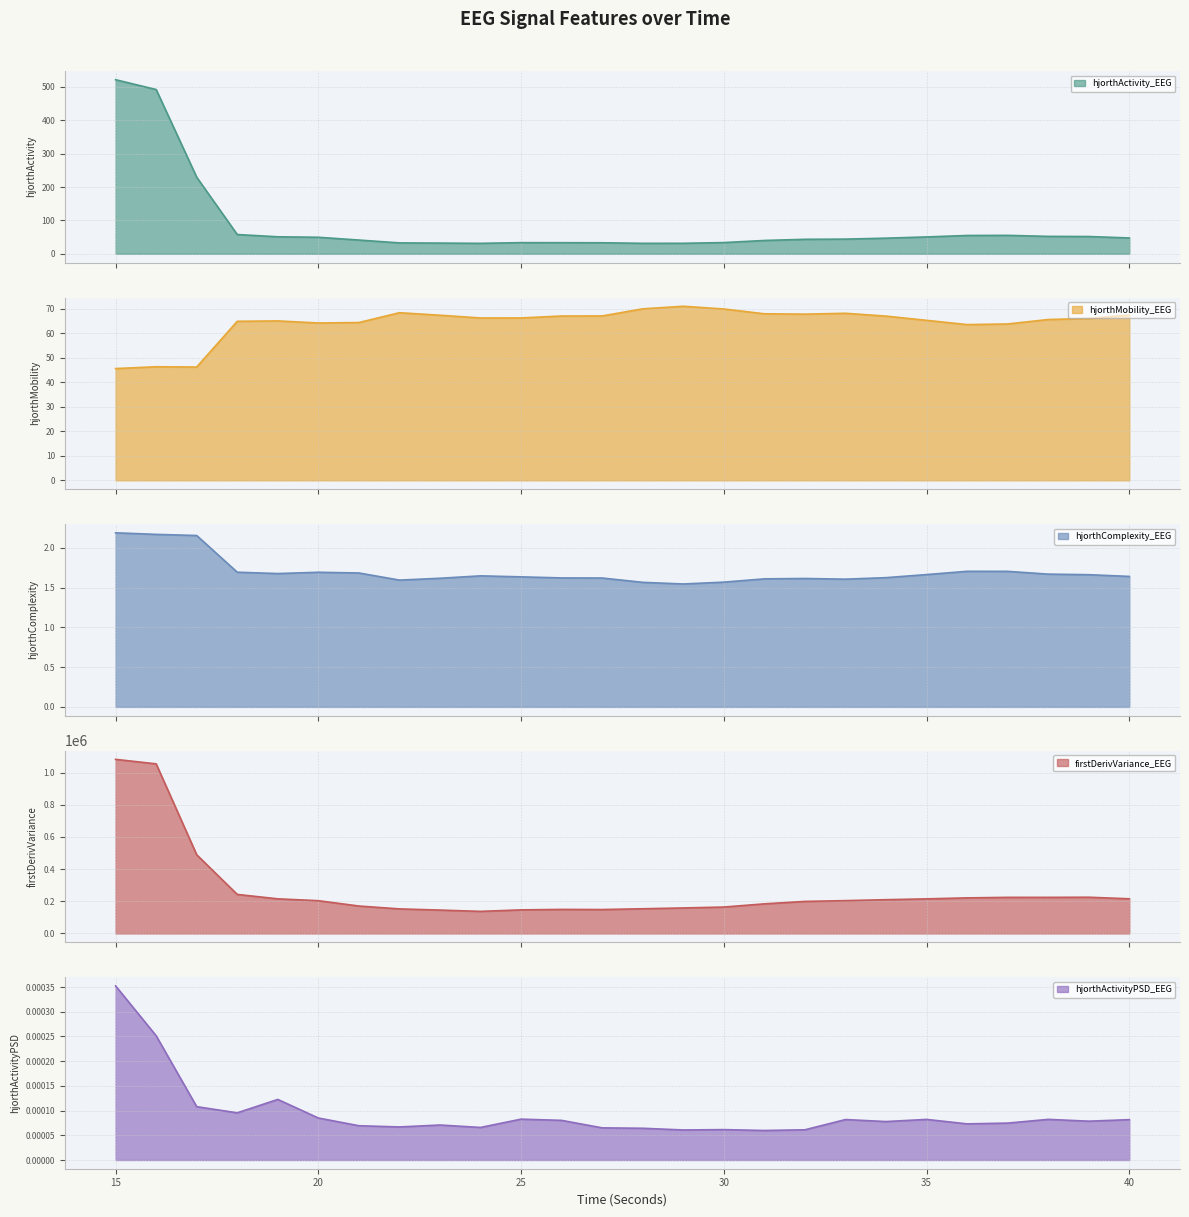

Which label corresponds to the smallest value in the chart?

31